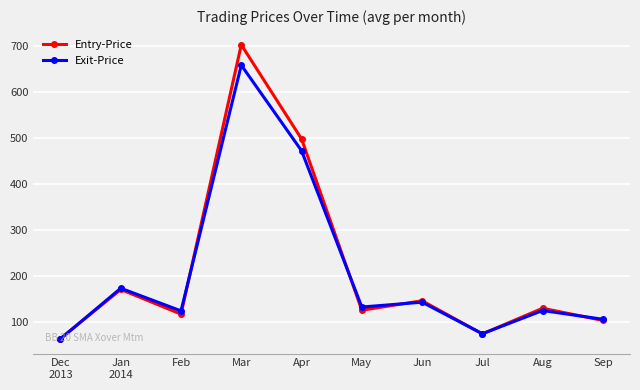

What is the maximum value shown in the chart?

703.0